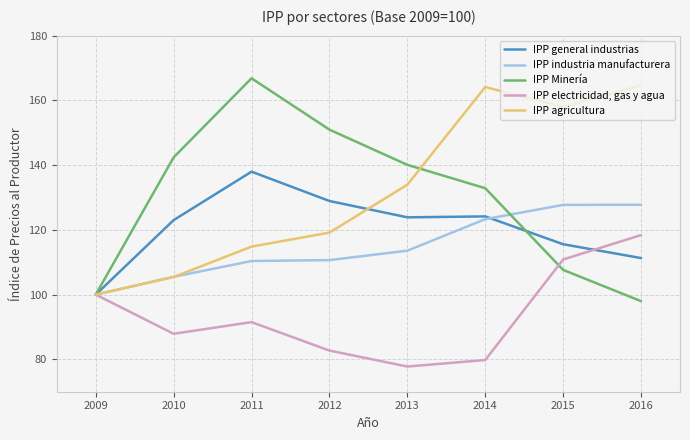

Where is IPP general industrias nearest to the value 118?

2015